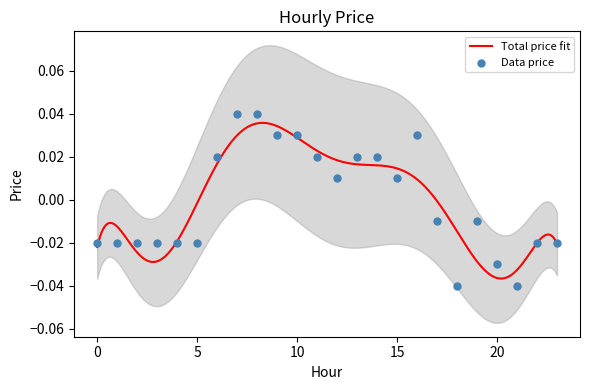

Which has a higher value, 8 or 5?

8